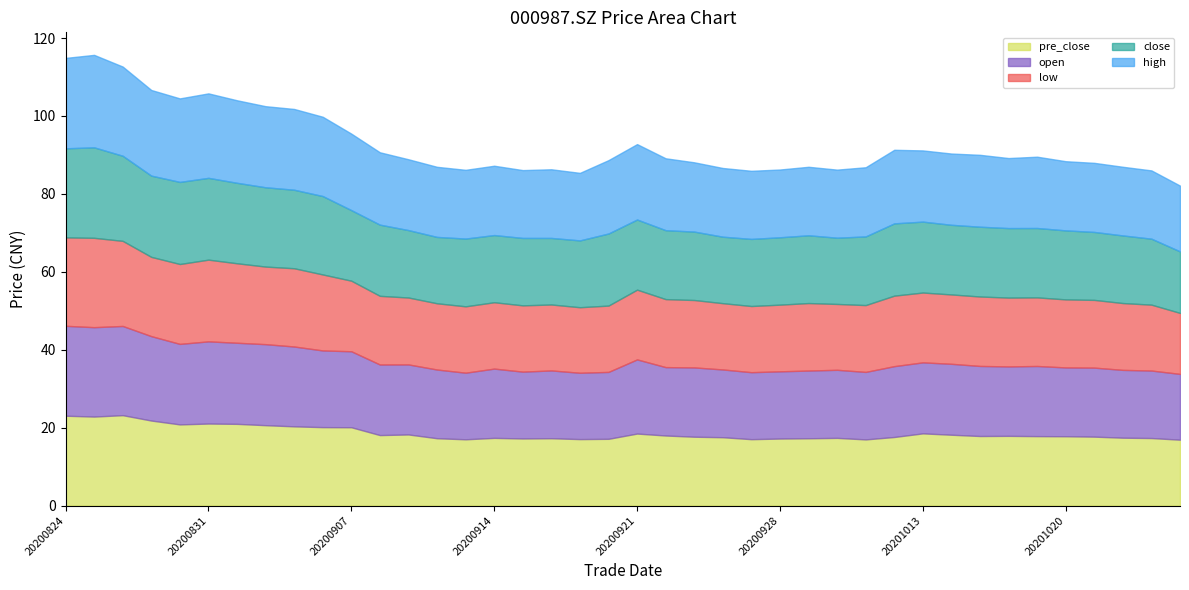

At which category does pre_close reach its first local valley?

20200825